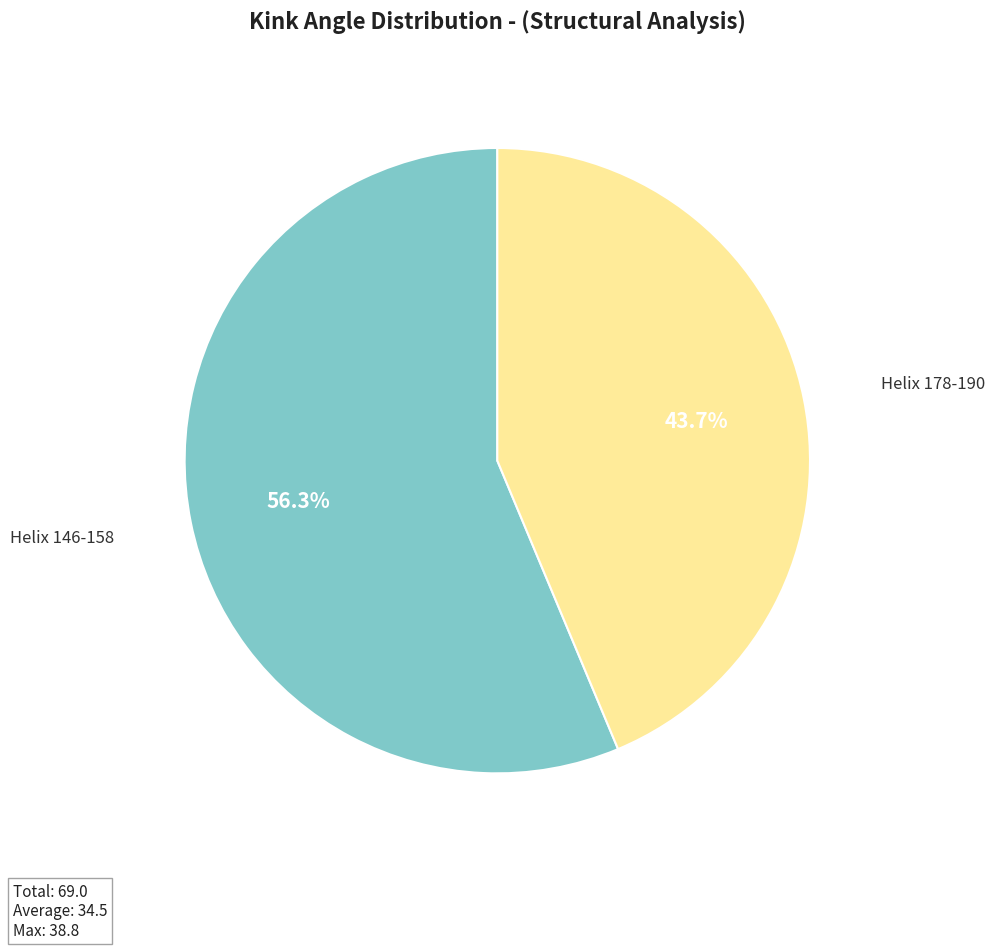

How much of the chart is everything except Helix 178-190?

56.3%